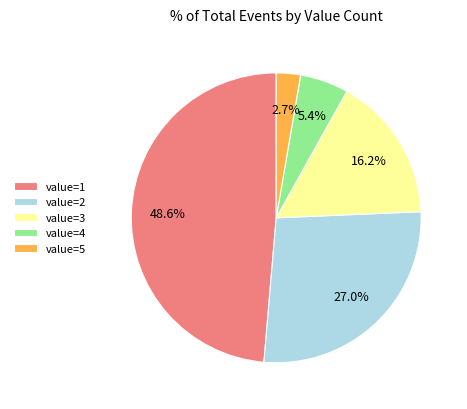

Is value=2 the majority of the pie?

No